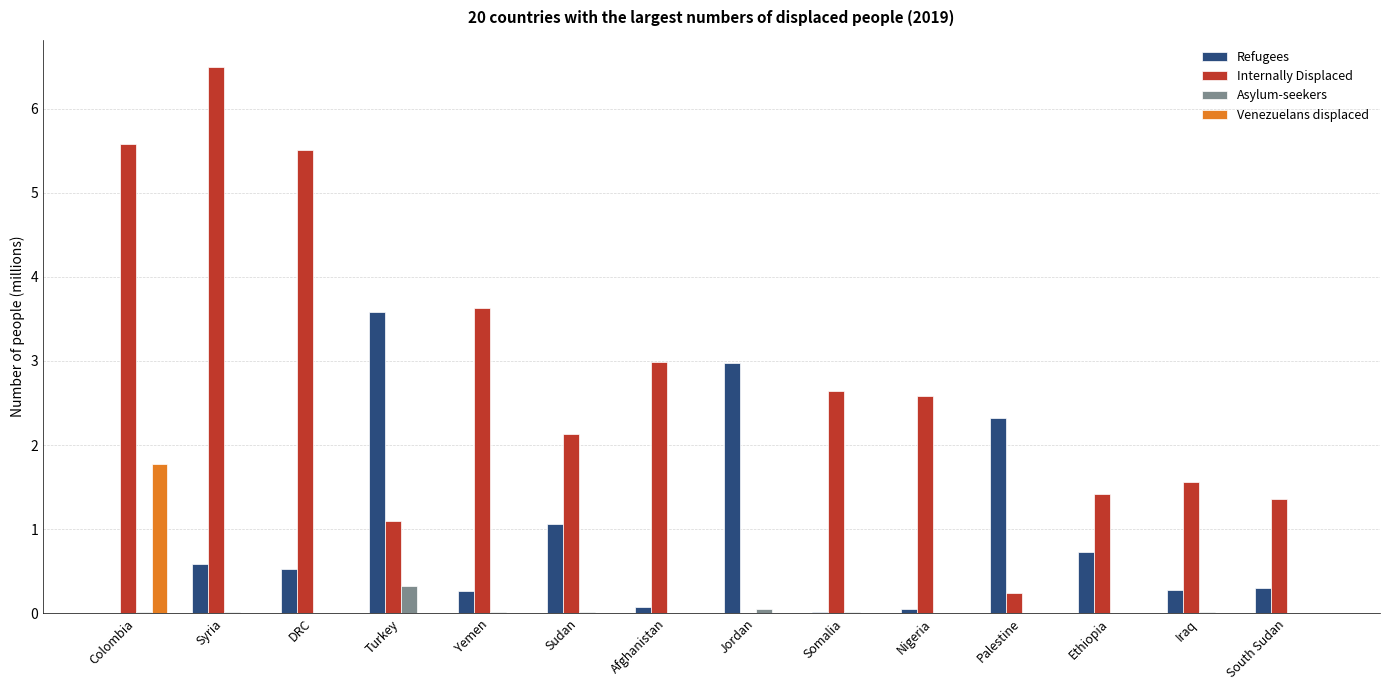

Which series changed the most between Afghanistan and Iraq?

Internally Displaced